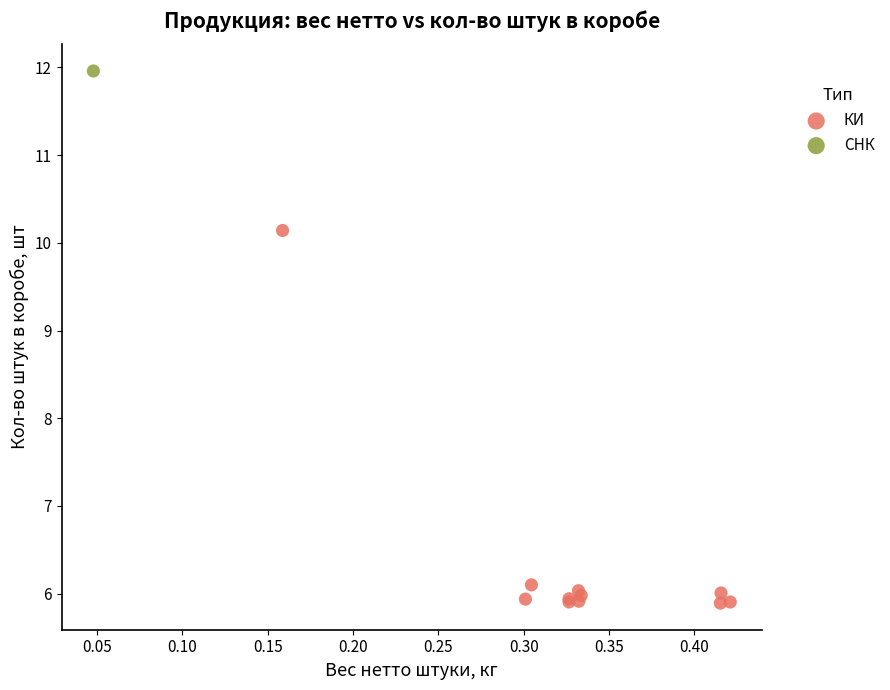

What are all the series names shown in the legend?

КИ, СНК